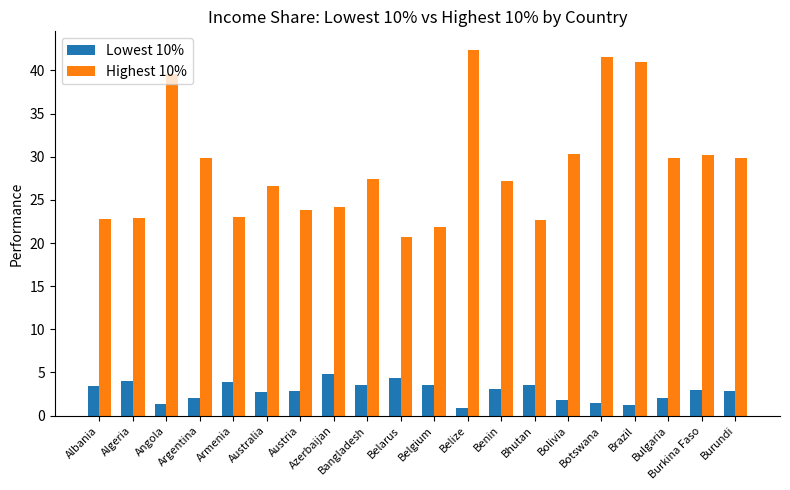

How many bars are there in each group?

2